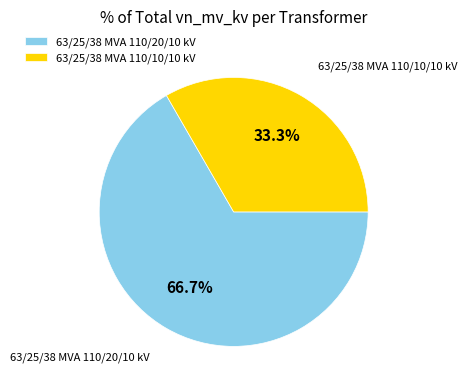

What is the largest slice in the pie chart?

63/25/38 MVA 110/20/10 kV